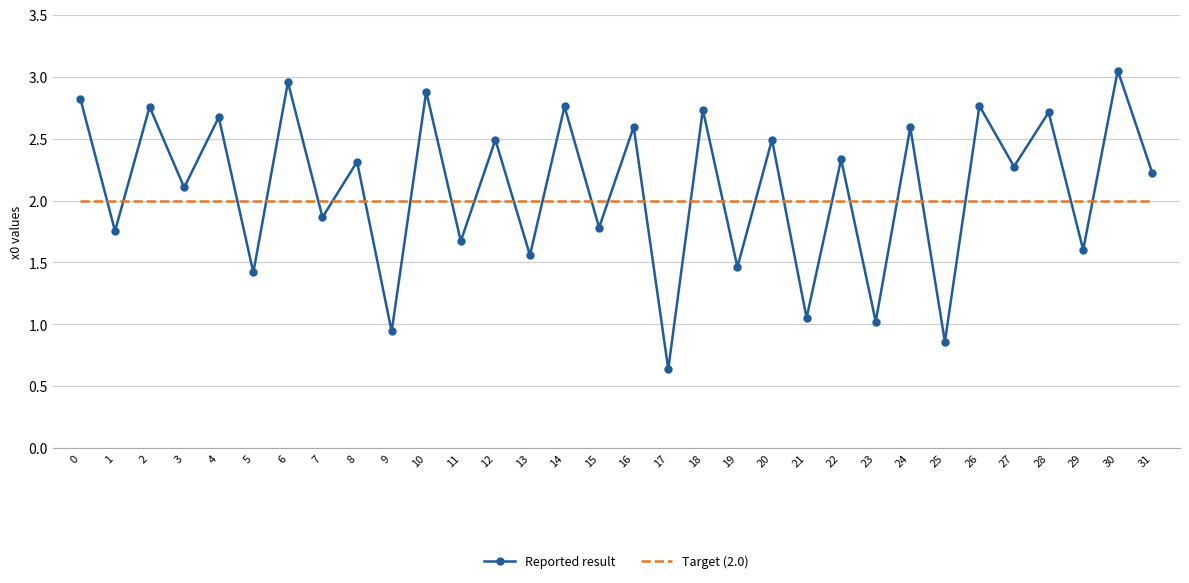

List the series in order of their overall mean, highest first.

Reported result, Target (2.0)